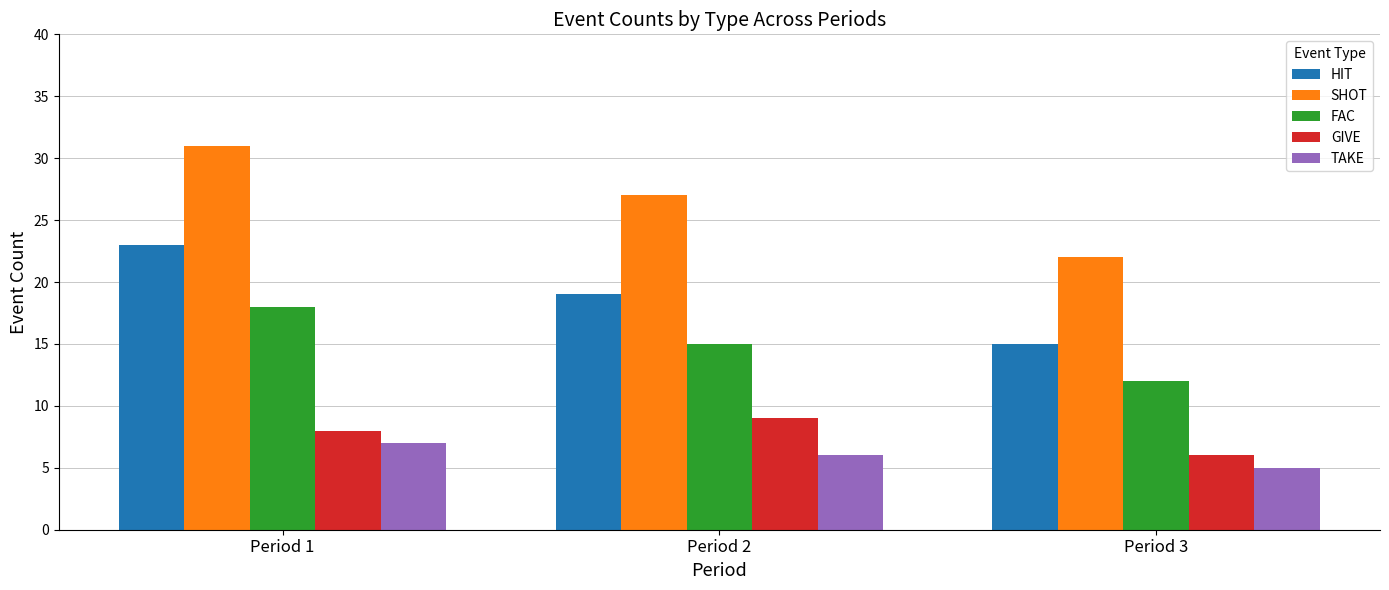

What is the value of the GIVE bar at the 2nd from the left?

9